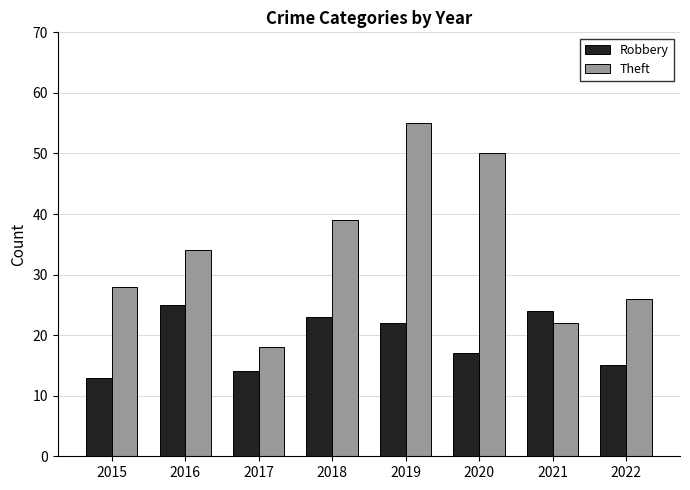

Rank the series by their average value, from highest to lowest.

Theft, Robbery